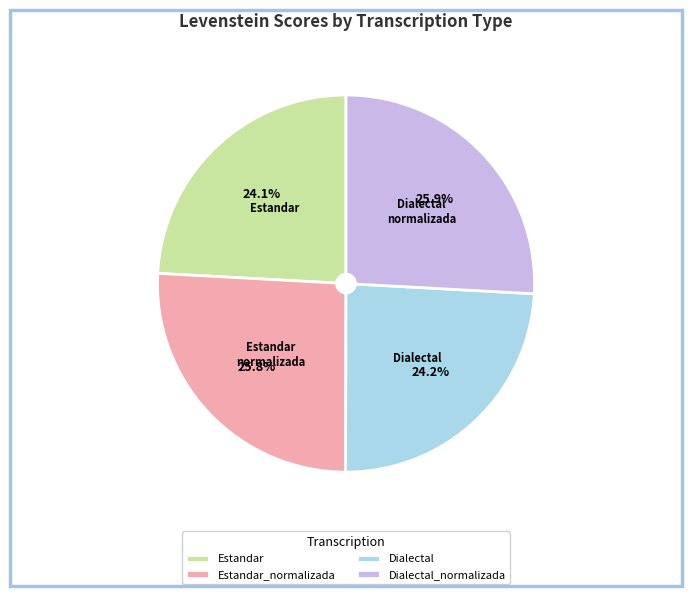

Is Estandar_normalizada the majority of the pie?

No